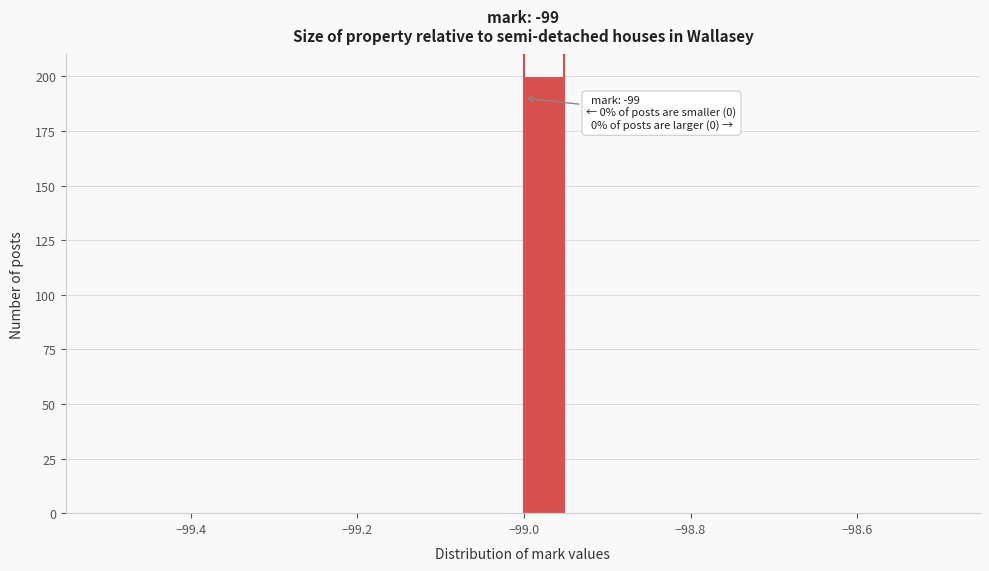

Read against the x-axis, roughly where is the centre of the tallest bar?

-98.98